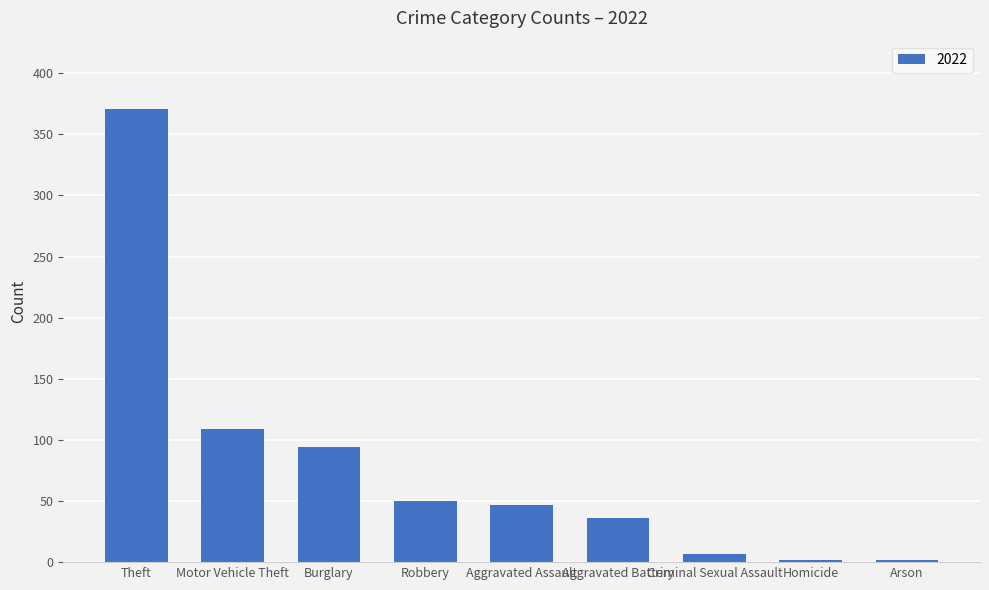

Does the chart contain stacked bars?

No